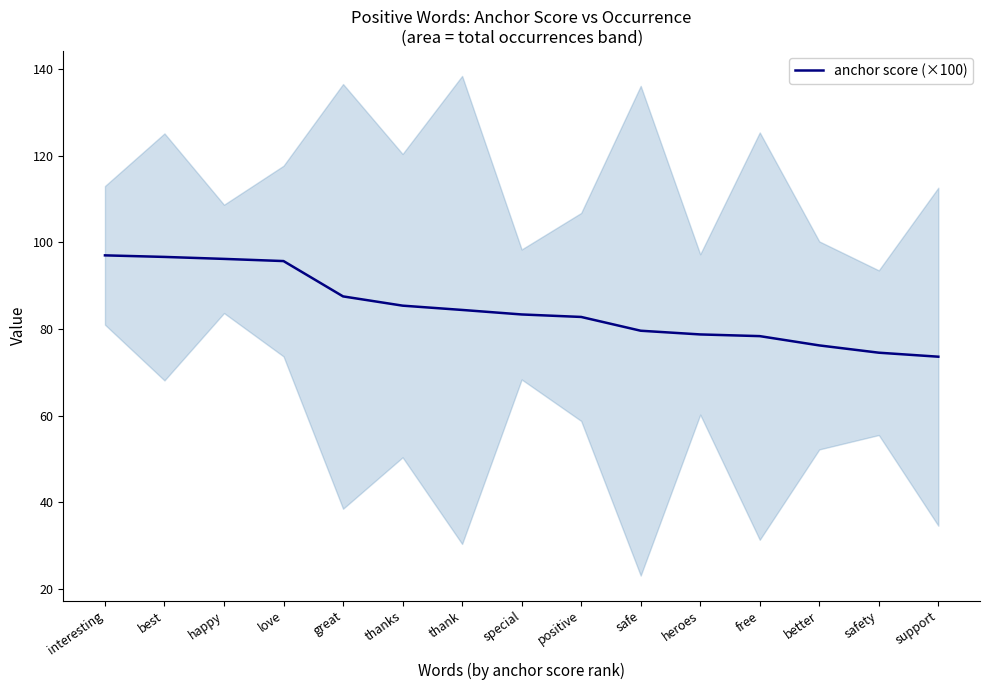

What is the label of the 11th point from the right?

great